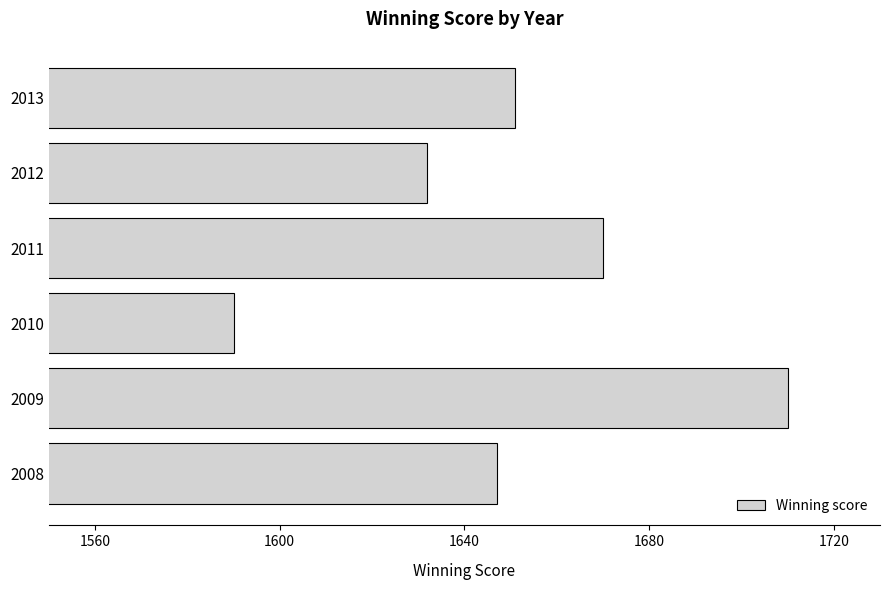

What is the difference between the maximum and minimum values?

120